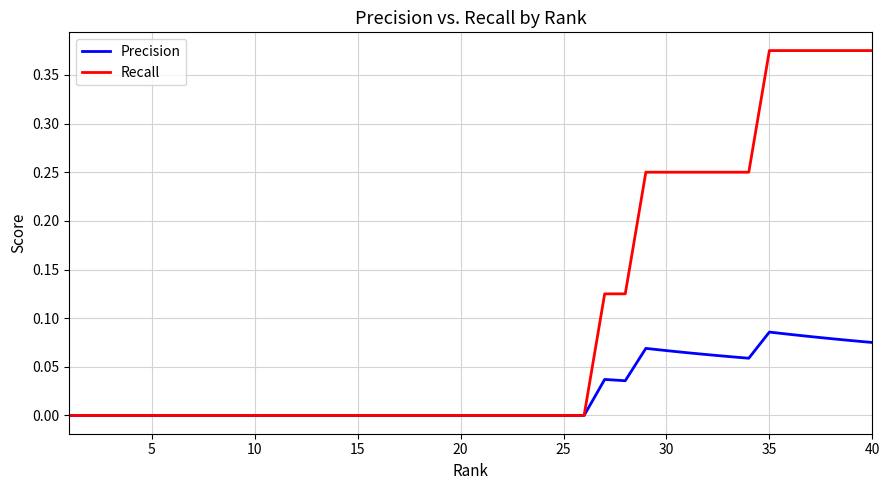

Which series has the largest total across all categories?

Recall